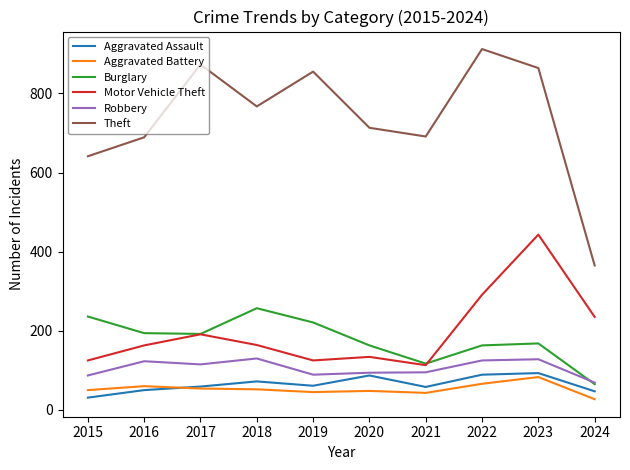

What is the difference between the highest and lowest values at 2023?

781